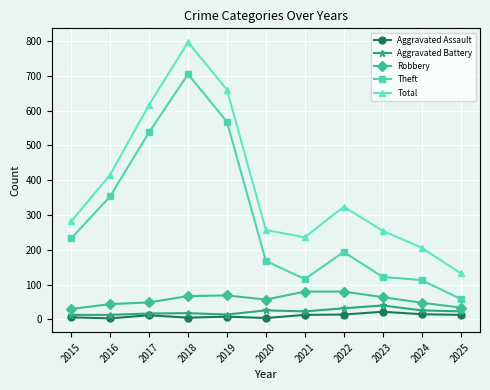

List the series in order of their peak value, lowest first.

Aggravated Assault, Aggravated Battery, Robbery, Theft, Total